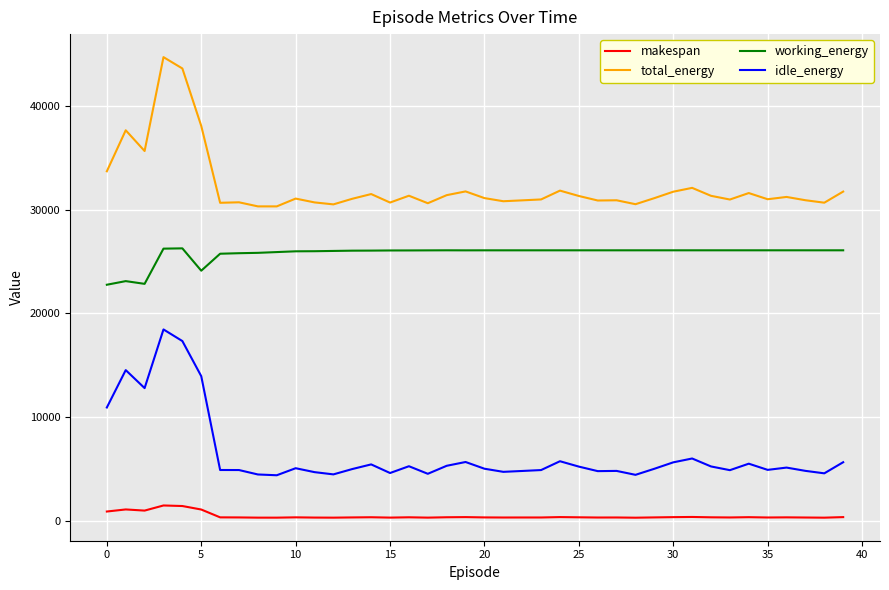

Which series has the largest total across all categories?

total_energy